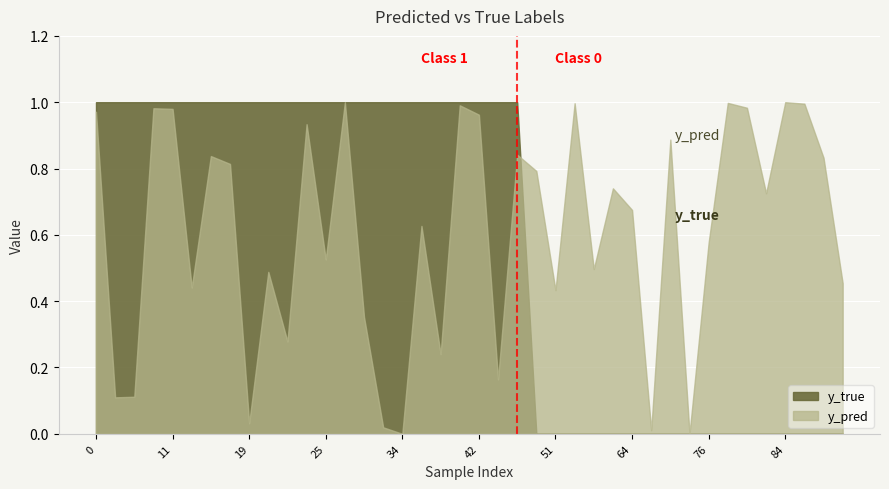

How many values in the y_true series are below 1?

17